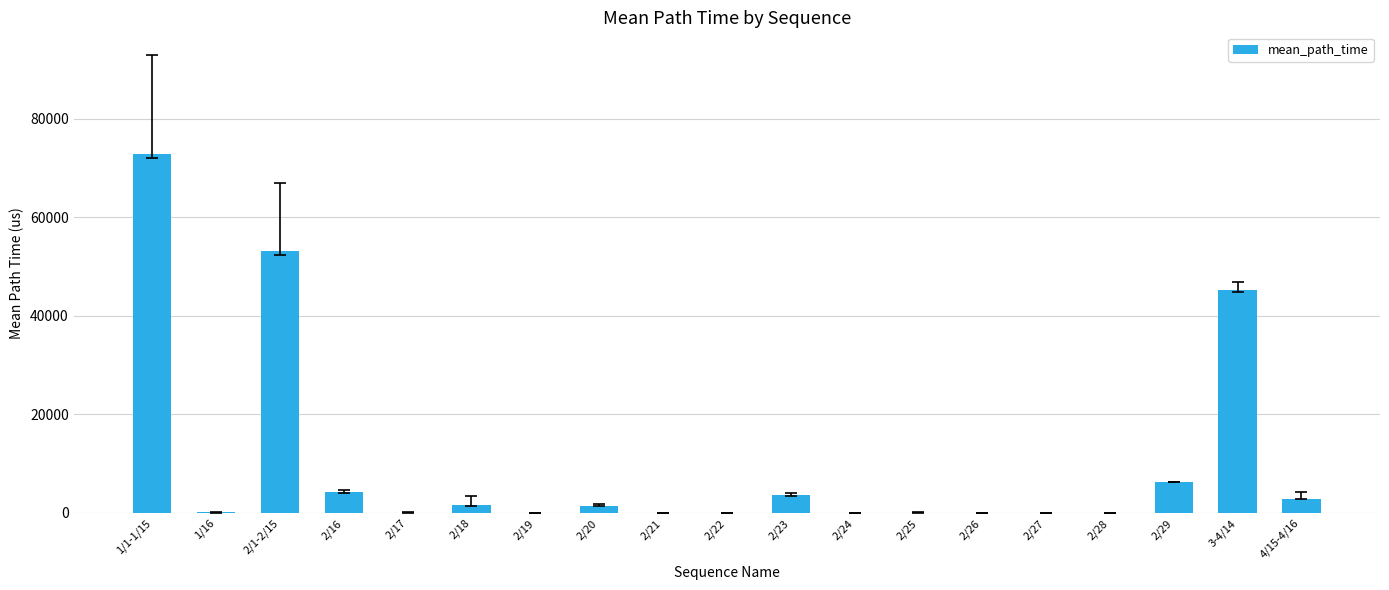

Which category has the highest value across all series?

1/1-1/15